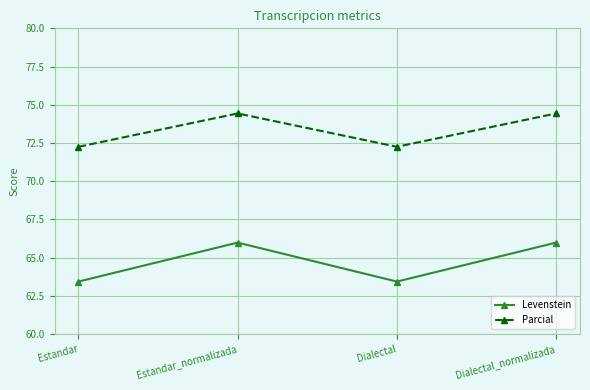

Which series has the largest total across all categories?

Parcial